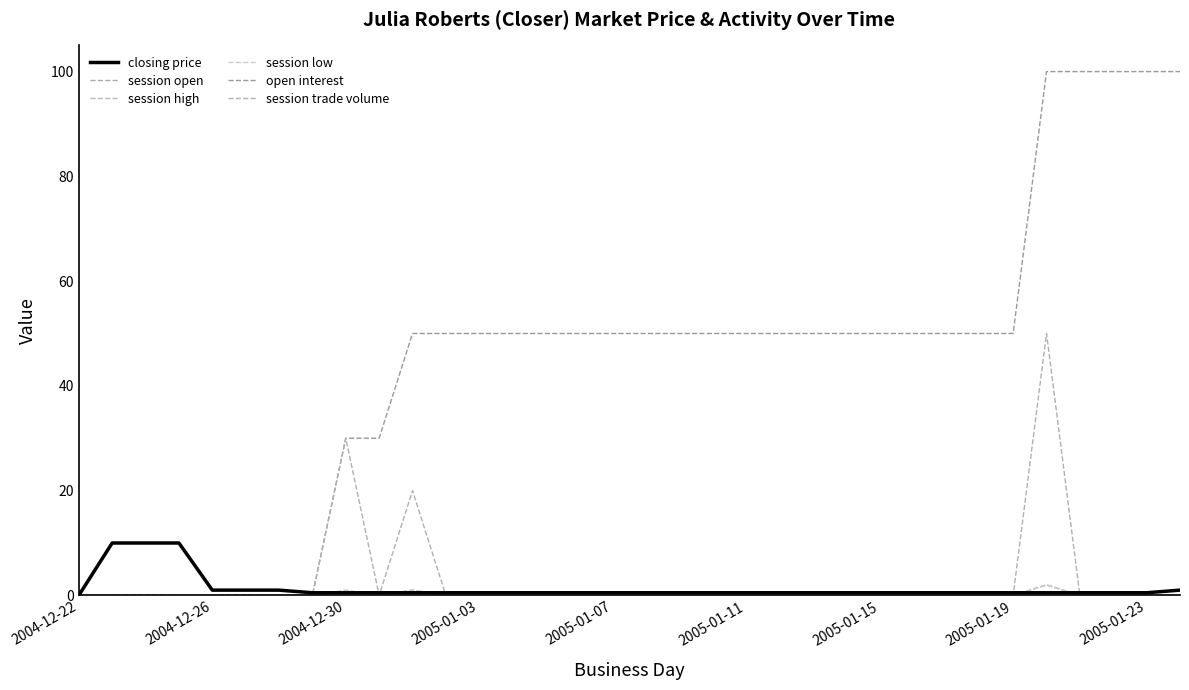

How many intersections are there between session open and closing price?

6